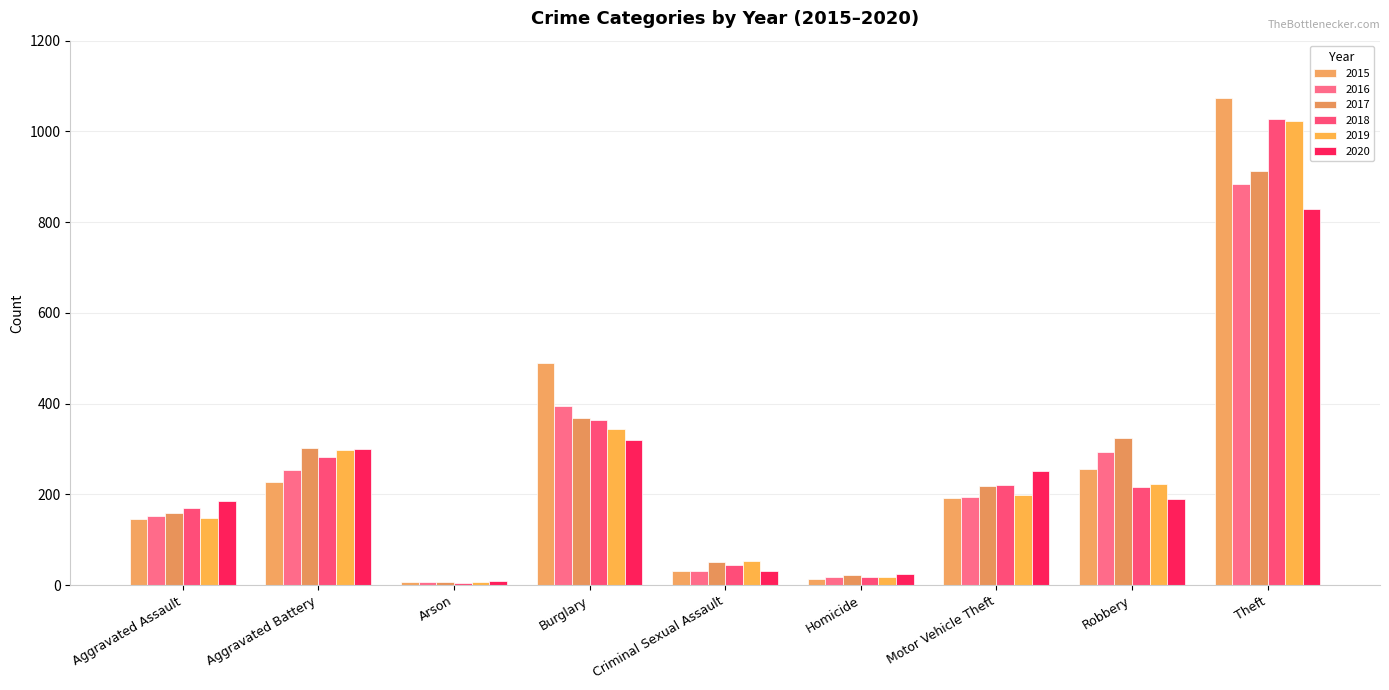

Does the chart contain stacked bars?

No